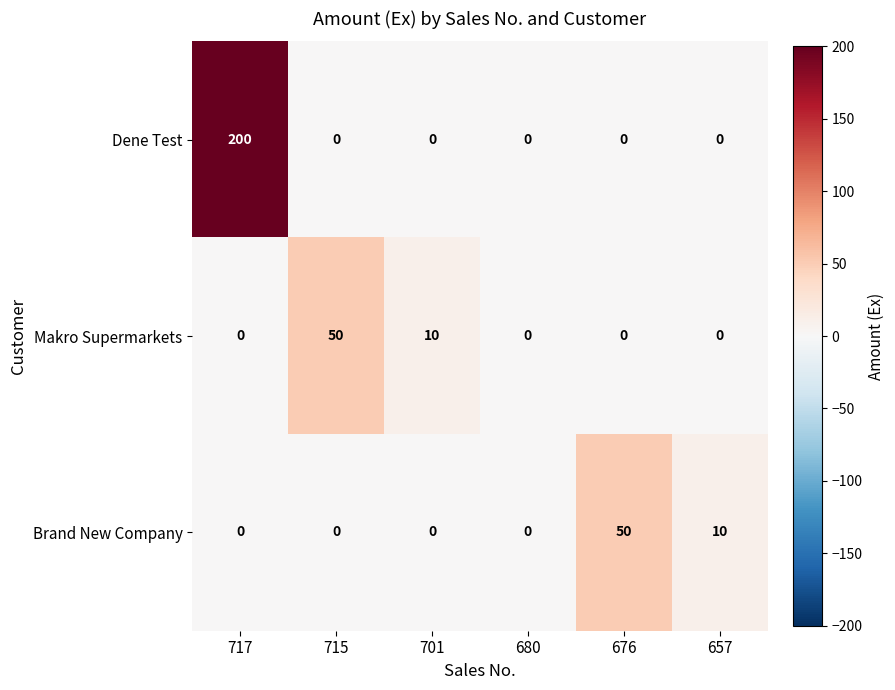

Count the Brand New Company values in the range 0 to 10.

5